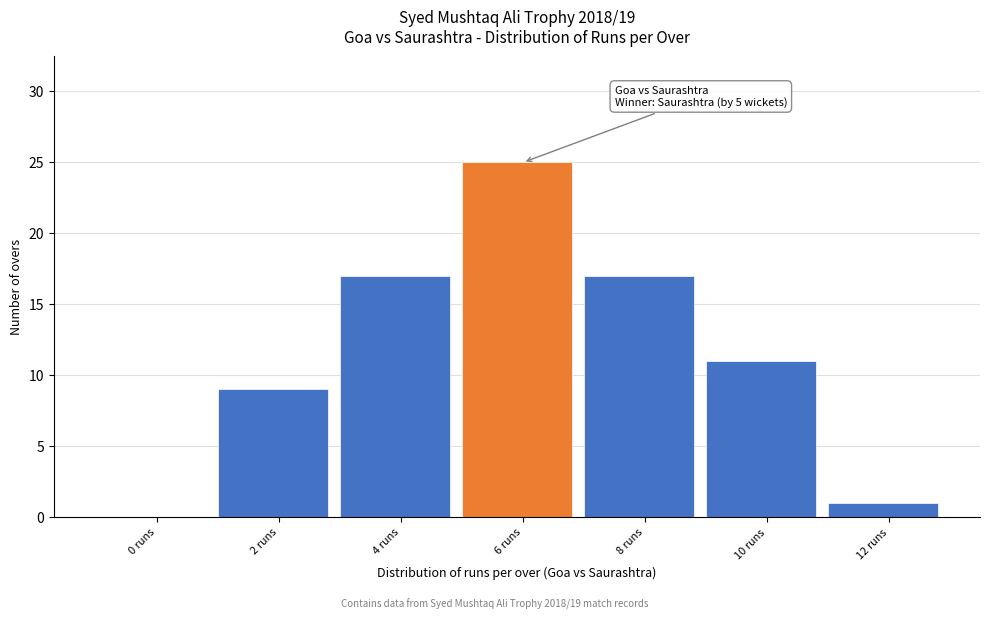

Reading left to right, transcribe all the data shown in this chart.

0 runs=0	2 runs=9	4 runs=17	6 runs=25	8 runs=17	10 runs=11	12 runs=1